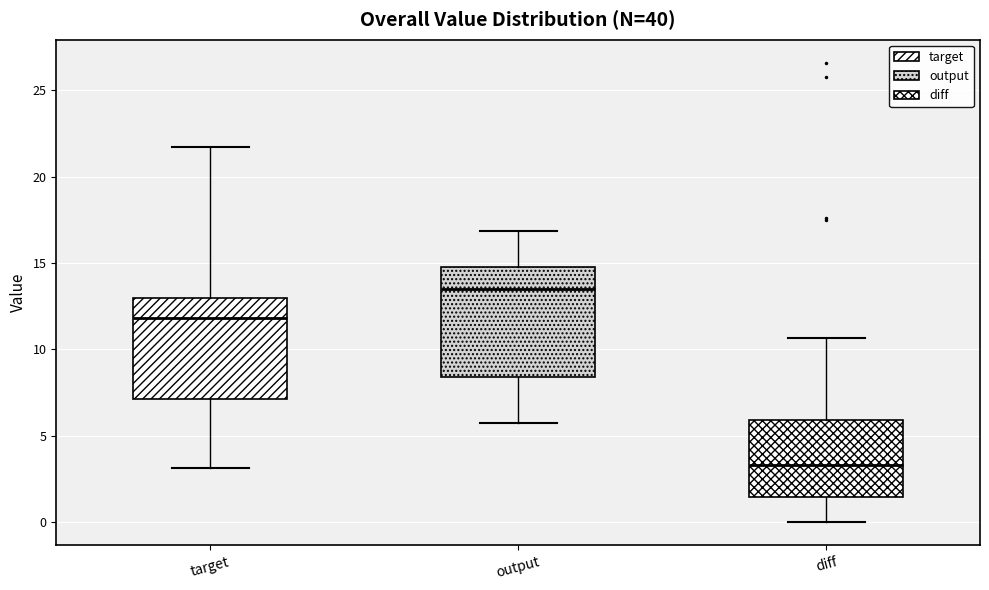

Reading left to right, read every box against the y-axis: the position of its median line, the range the box covers, and the ends of its whiskers. The values are not printed on the chart, so give them approximately, as read against the axis.

target: median 12.0, box 7.0 to 13.0, whiskers 3.0 to 21.5
output: median 13.5, box 8.5 to 15.0, whiskers 5.5 to 17.0
diff: median 3.5, box 1.5 to 6.0, whiskers 0.0 to 10.5